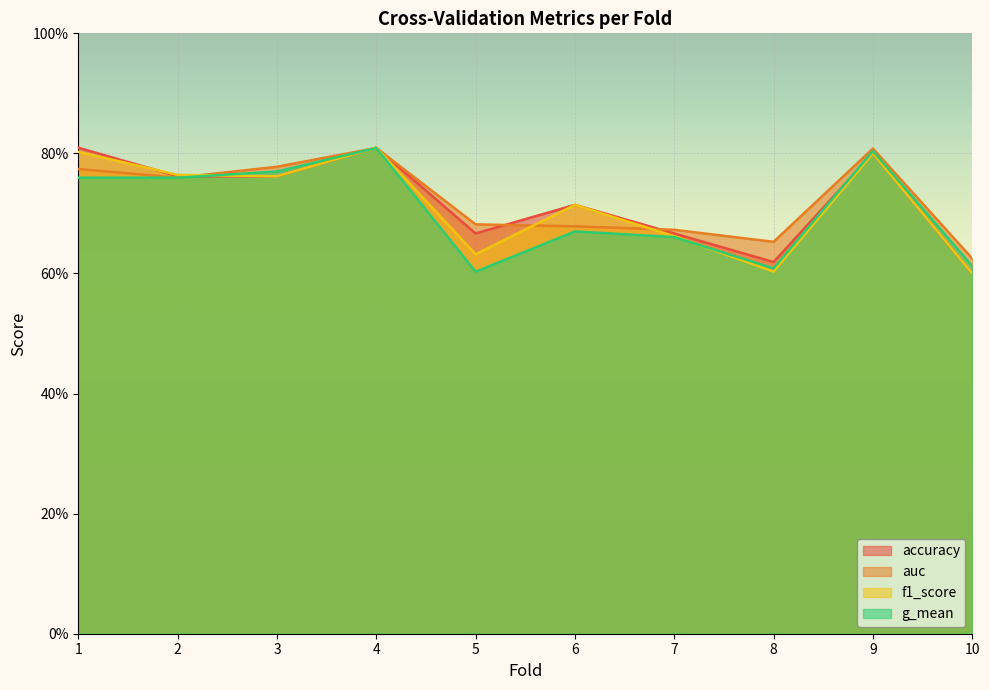

Reading left to right, extract all data points from this chart.

accuracy: 1=0.8	2=0.8	3=0.8	4=0.8	5=0.7	6=0.7	7=0.7	8=0.6	9=0.8	10=0.6
auc: 1=0.8	2=0.8	3=0.8	4=0.8	5=0.7	6=0.7	7=0.7	8=0.7	9=0.8	10=0.6
f1_score: 1=0.8	2=0.8	3=0.8	4=0.8	5=0.6	6=0.7	7=0.7	8=0.6	9=0.8	10=0.6
g_mean: 1=0.8	2=0.8	3=0.8	4=0.8	5=0.6	6=0.7	7=0.7	8=0.6	9=0.8	10=0.6